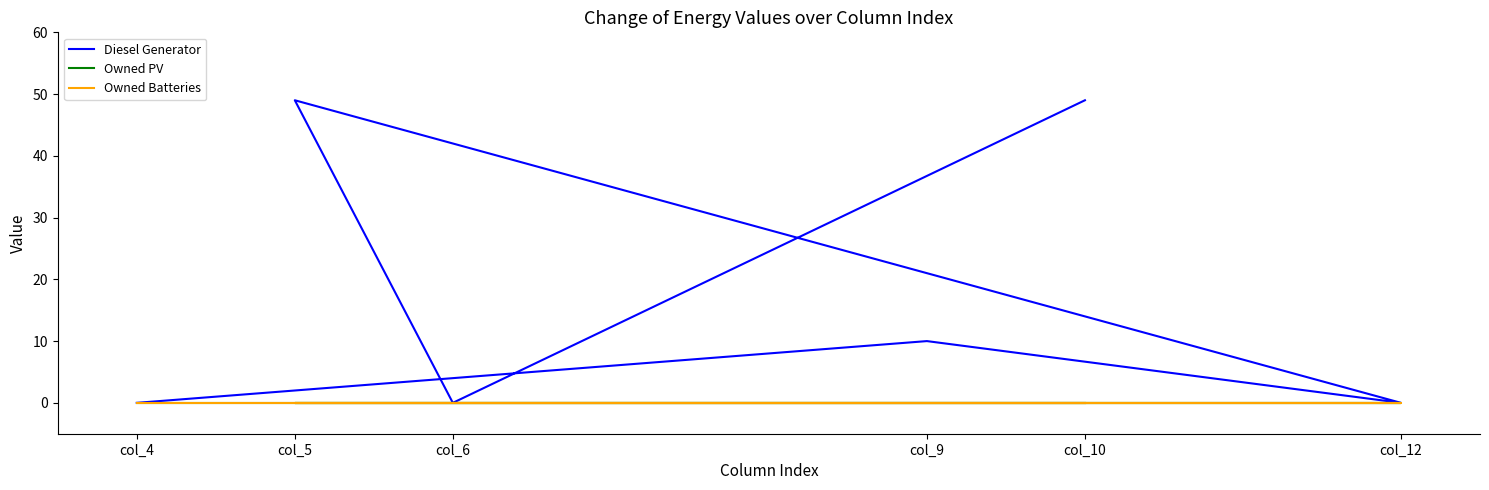

The Diesel Generator series shows 0.0 at col_12. True or false?

True